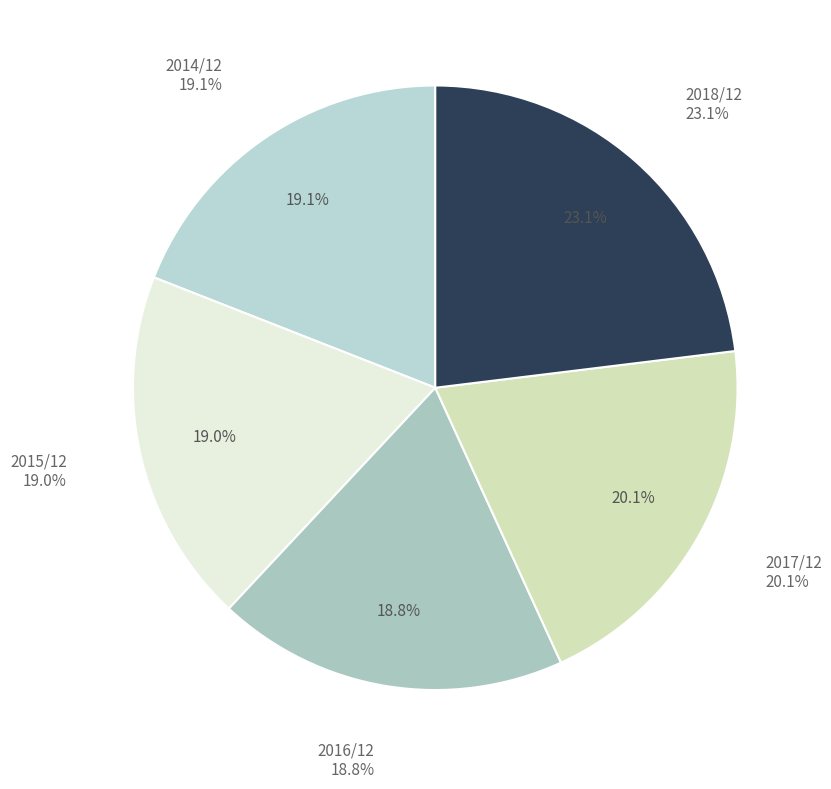

Is it true that 2016/12 is 13% of the pie?

False